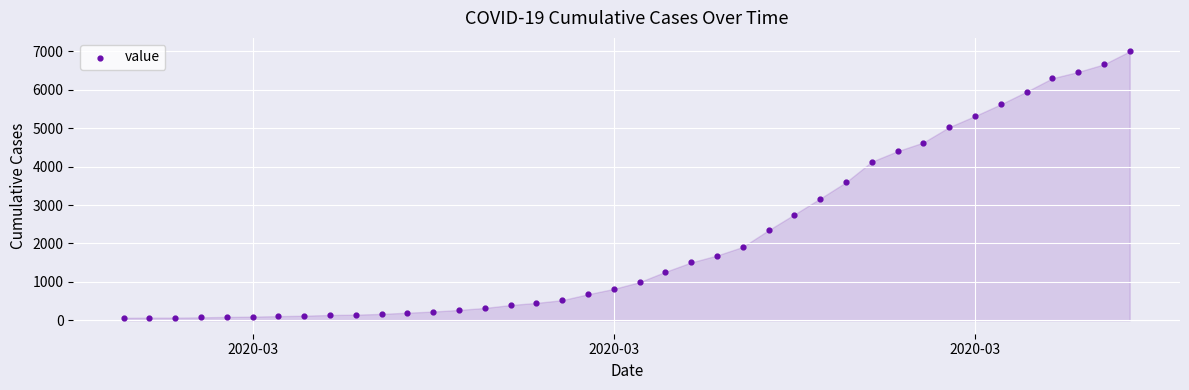

What is the range of X values (max minus min)?

39